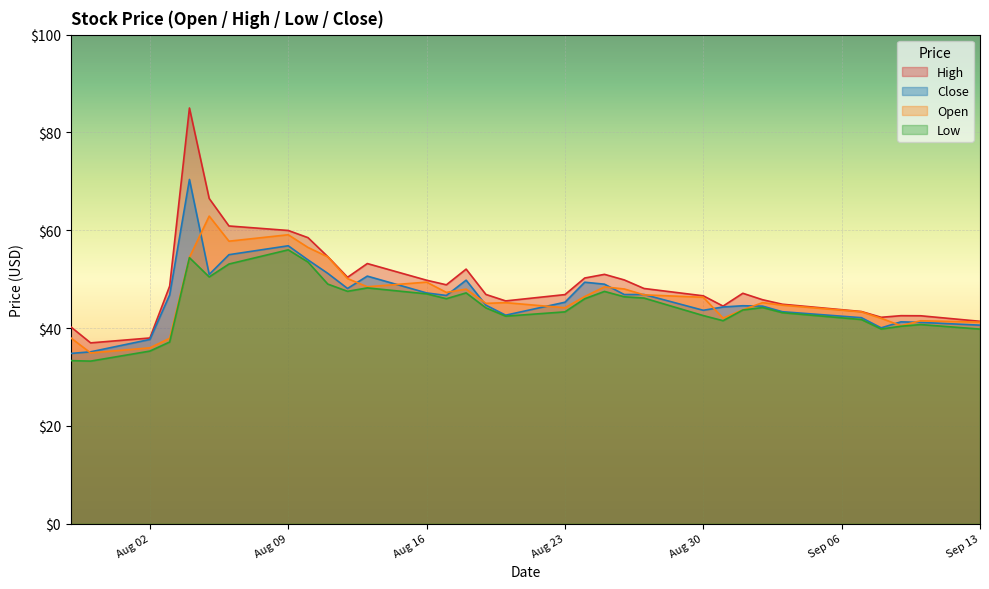

What is the label of the 14th point from the right?

2021-08-24